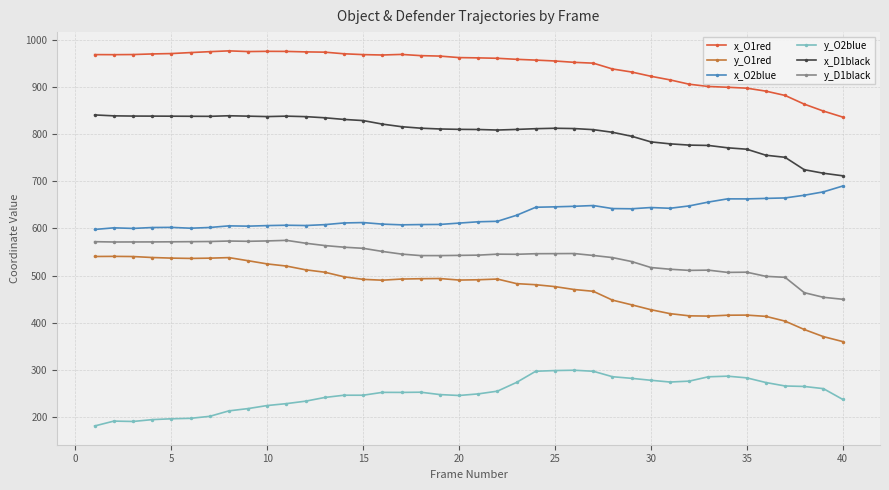

What is the difference between the maximum and minimum values in the y_O2blue series?

118.2